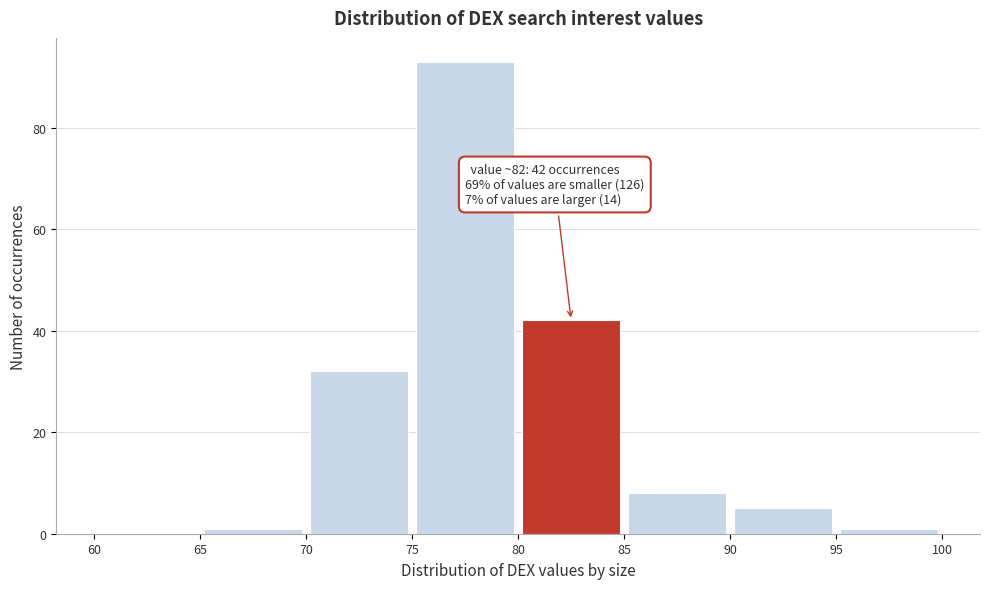

Which range on the x-axis has the tallest bar?

75 to 80